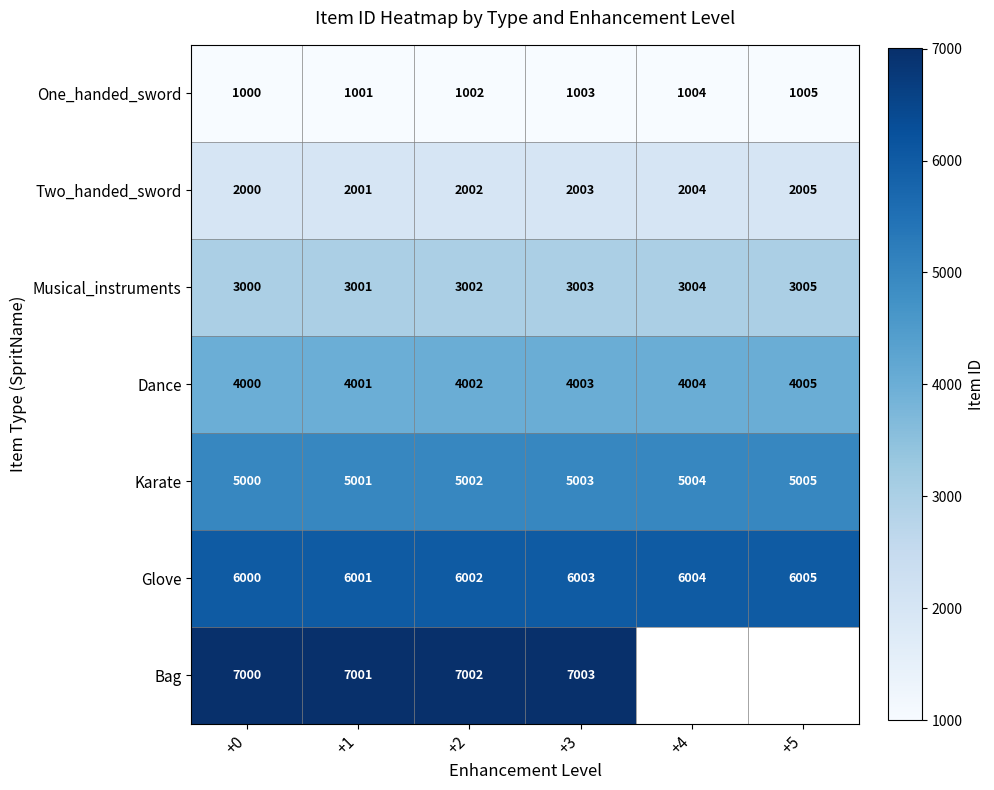

How many categories are shown in the chart?

6